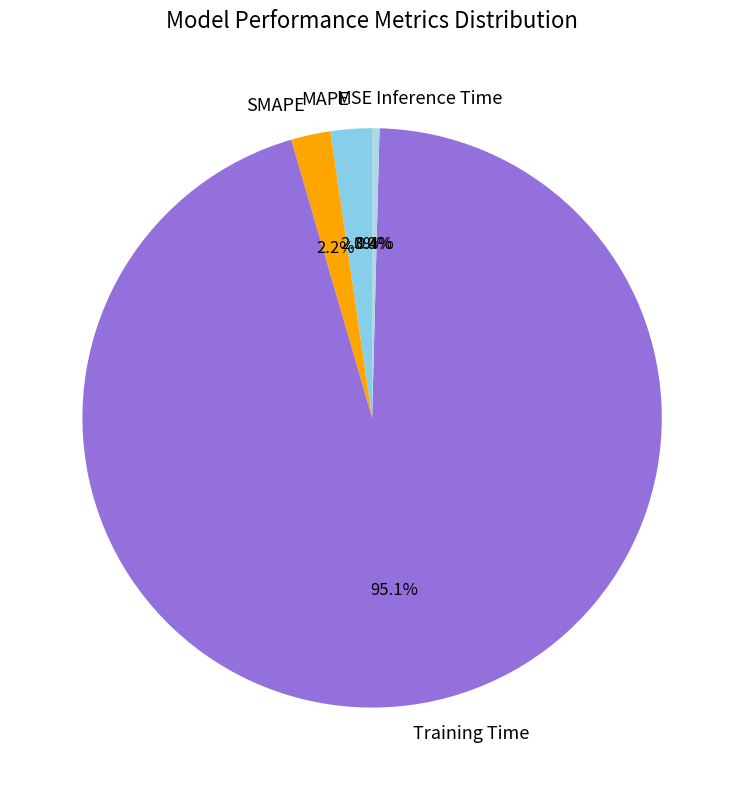

What percentage do Inference Time and Training Time together represent?

95.5%